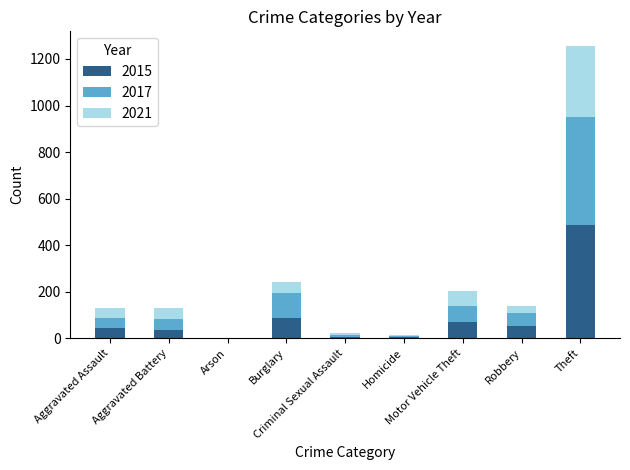

What is the highest value of the 2015 series?

487